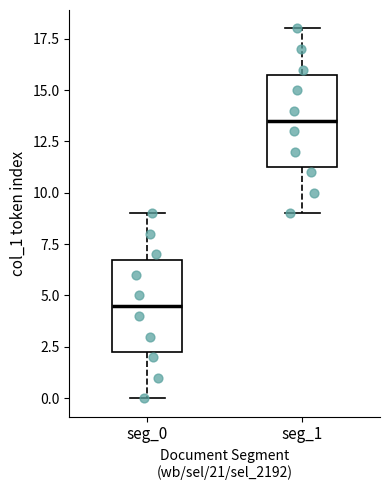

Where is the upper edge of the box for seg_1 on the y-axis? The values are not printed on the chart, so give them approximately, as read against the axis.

16.0